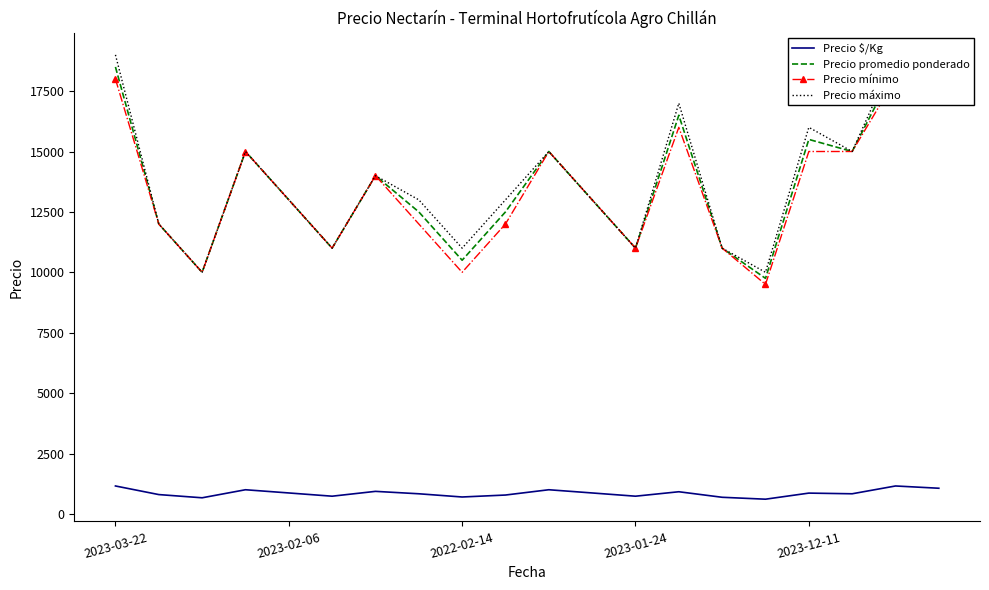

What is the sum of all Precio promedio ponderado values?

271250